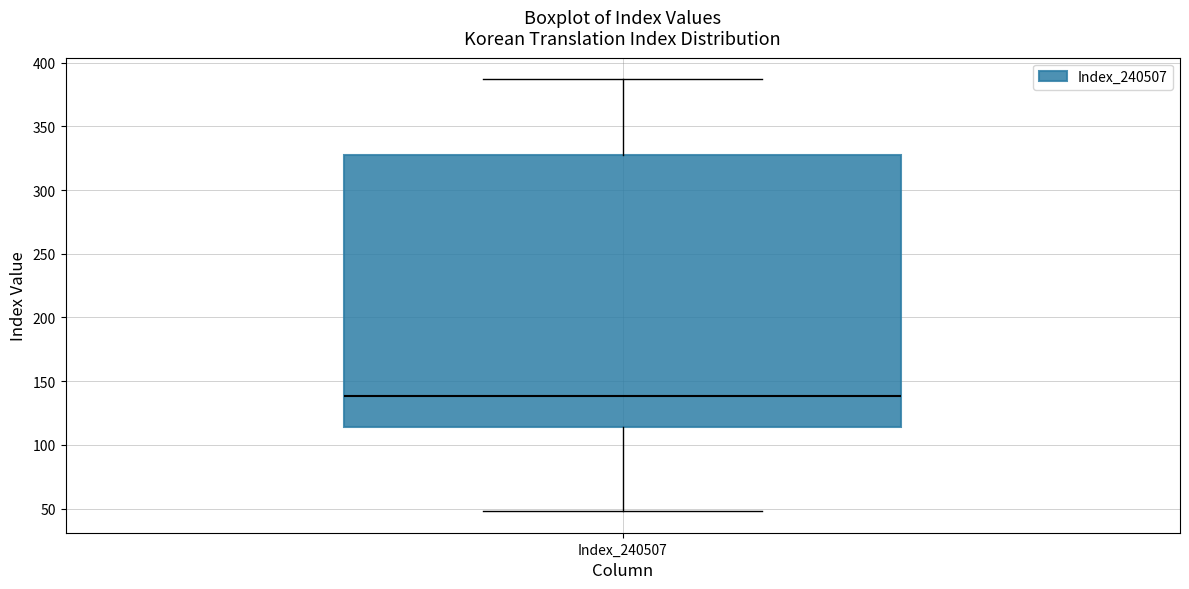

Where is the upper edge of the box for Index_240507 on the y-axis? The values are not printed on the chart, so give them approximately, as read against the axis.

325